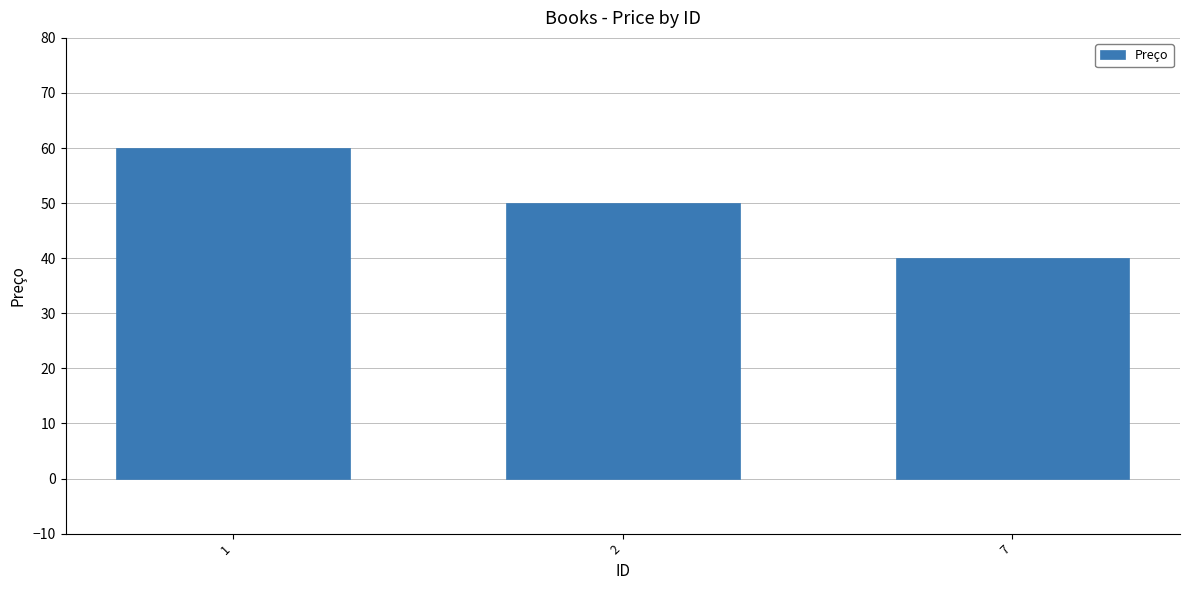

What is the minimum value shown in the chart?

40